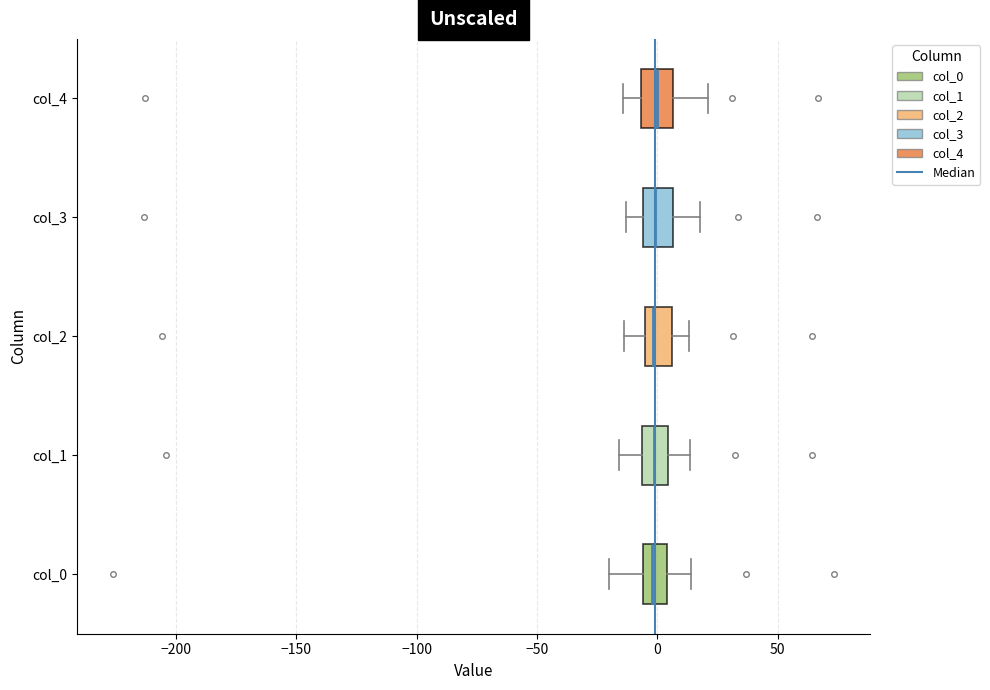

Reading bottom to top, read every box against the x-axis: the position of its median line, the range the box covers, and the ends of its whiskers. The values are not printed on the chart, so give them approximately, as read against the axis.

col_0: median 0, box -5 to 5, whiskers -20 to 15
col_1: median 0, box -5 to 5, whiskers -15 to 15
col_2: median 0, box -5 to 5, whiskers -15 to 15
col_3: median 0, box -5 to 5, whiskers -15 to 20
col_4: median 0, box -5 to 5, whiskers -15 to 20